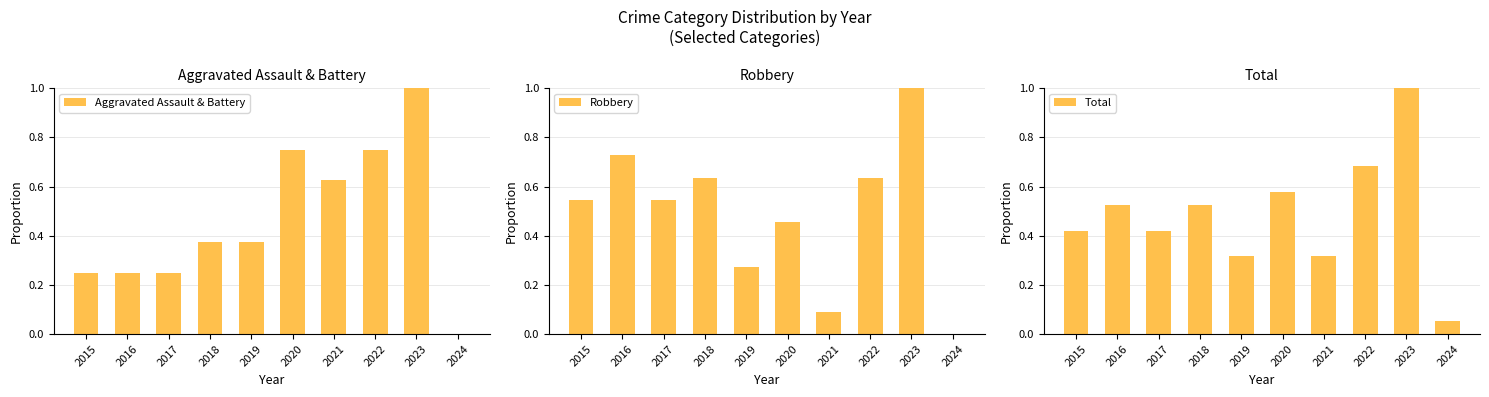

Reading left to right, list all the values displayed in this chart.

Aggravated Assault & Battery: 2015=0.2	2016=0.2	2017=0.2	2018=0.4	2019=0.4	2020=0.8	2021=0.6	2022=0.8	2023=1.0	2024=0.0
Robbery: 2015=0.5	2016=0.7	2017=0.5	2018=0.6	2019=0.3	2020=0.5	2021=0.1	2022=0.6	2023=1.0	2024=0.0
Total: 2015=0.4	2016=0.5	2017=0.4	2018=0.5	2019=0.3	2020=0.6	2021=0.3	2022=0.7	2023=1.0	2024=0.1